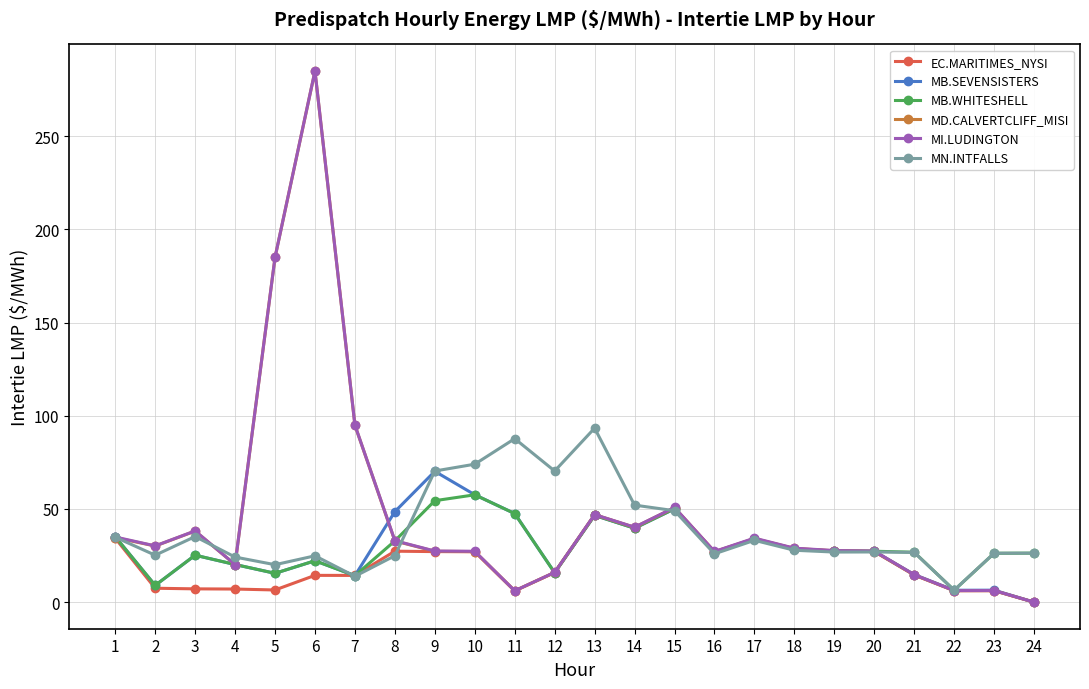

At which category does MI.LUDINGTON reach its first local peak?

3